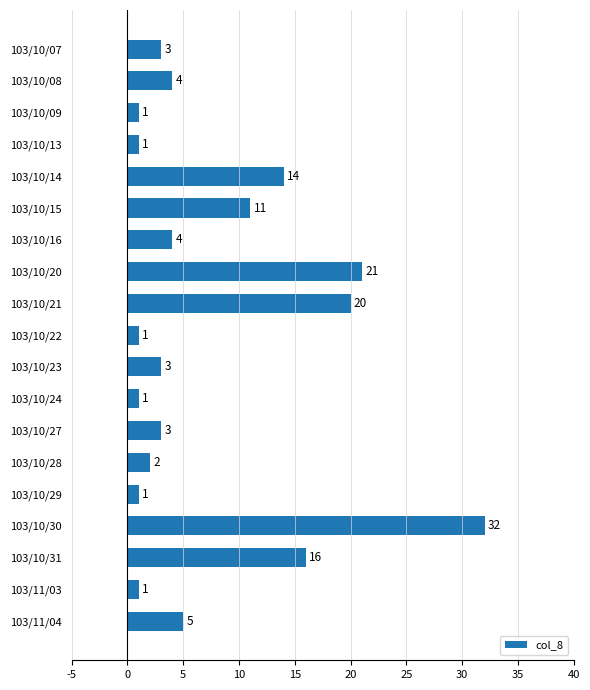

How many bars are there in total?

19